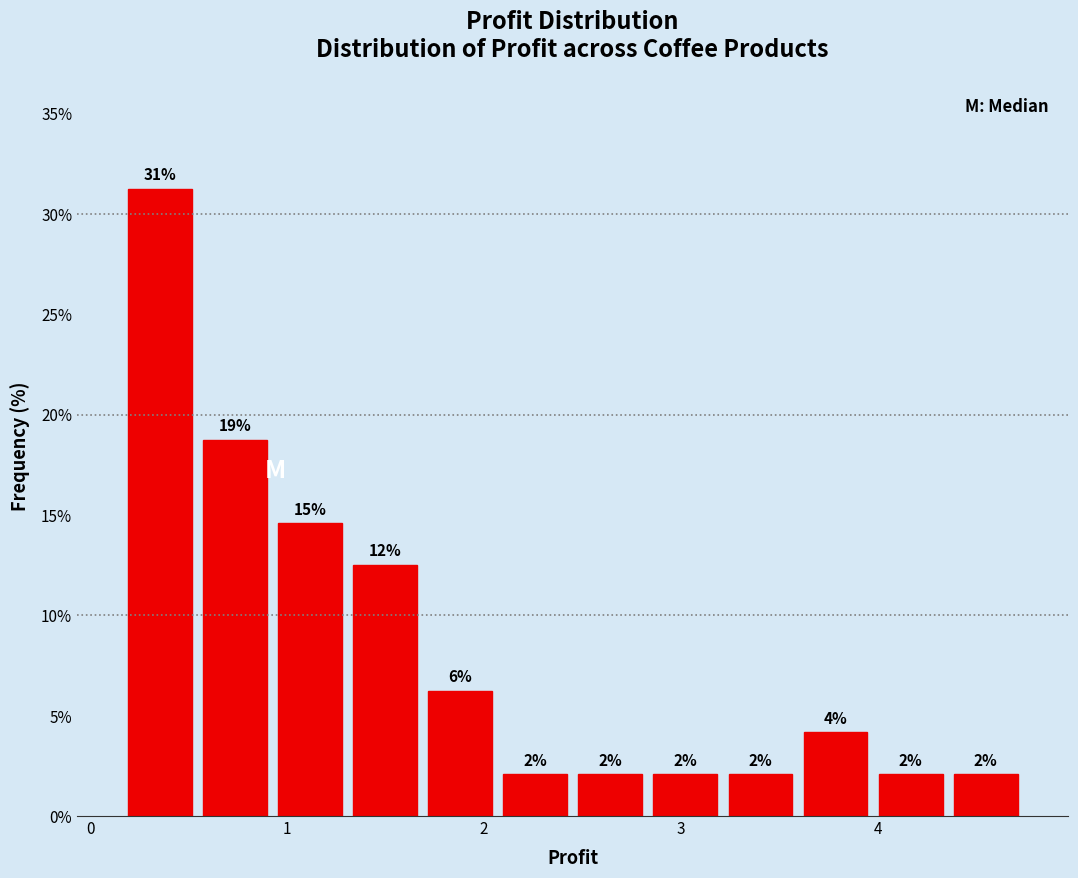

Around what value on the x-axis is the tallest bar? Give the approximate position of its centre, as read against the axis.

0.4